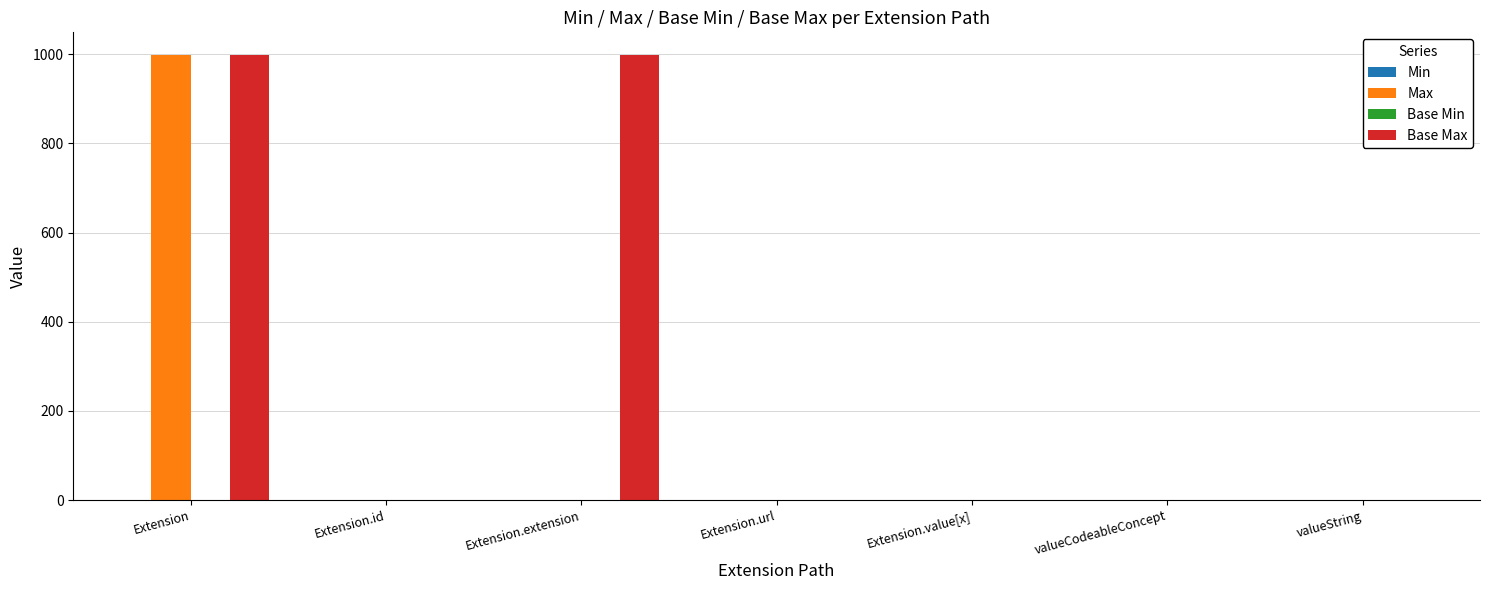

What is the total value across all series at Extension?

1998